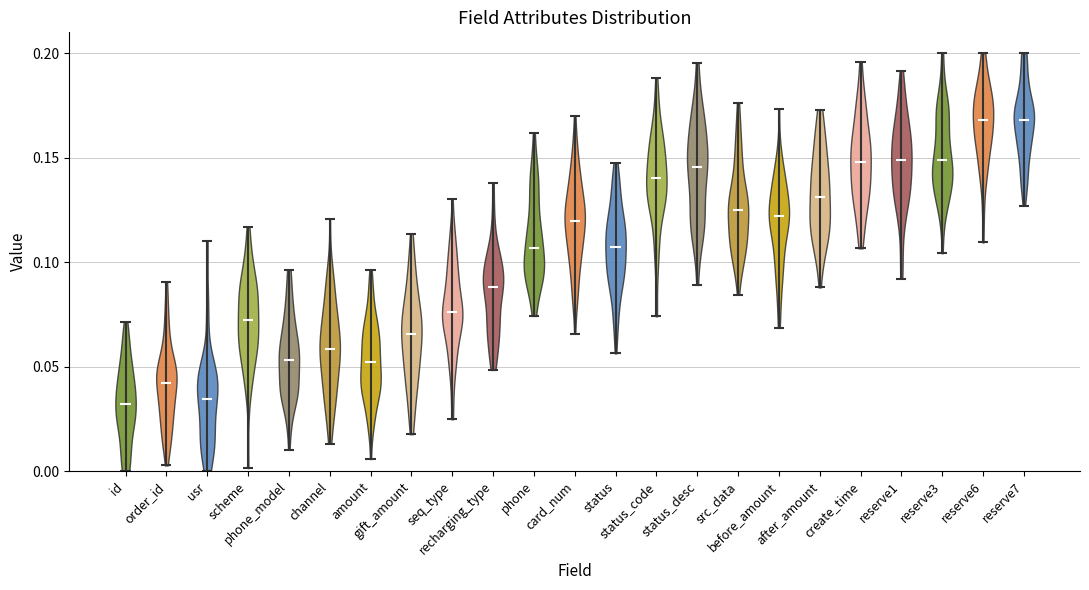

Reading left to right, read every violin against the y-axis: where its median line is, and the lowest and highest points it reaches. The values are not printed on the chart, so give them approximately, as read against the axis.

id: median line 0.030, lowest point 0.000, highest point 0.070
order_id: median line 0.040, lowest point 0.005, highest point 0.090
usr: median line 0.035, lowest point 0.000, highest point 0.110
scheme: median line 0.070, lowest point 0.000, highest point 0.115
phone_model: median line 0.055, lowest point 0.010, highest point 0.095
channel: median line 0.060, lowest point 0.015, highest point 0.120
amount: median line 0.050, lowest point 0.005, highest point 0.095
gift_amount: median line 0.065, lowest point 0.020, highest point 0.115
seq_type: median line 0.075, lowest point 0.025, highest point 0.130
recharging_type: median line 0.090, lowest point 0.050, highest point 0.140
phone: median line 0.105, lowest point 0.075, highest point 0.160
card_num: median line 0.120, lowest point 0.065, highest point 0.170
status: median line 0.105, lowest point 0.055, highest point 0.150
status_code: median line 0.140, lowest point 0.075, highest point 0.190
status_desc: median line 0.145, lowest point 0.090, highest point 0.195
src_data: median line 0.125, lowest point 0.085, highest point 0.175
before_amount: median line 0.120, lowest point 0.070, highest point 0.175
after_amount: median line 0.130, lowest point 0.090, highest point 0.175
create_time: median line 0.150, lowest point 0.105, highest point 0.195
reserve1: median line 0.150, lowest point 0.090, highest point 0.190
reserve3: median line 0.150, lowest point 0.105, highest point 0.200
reserve6: median line 0.170, lowest point 0.110, highest point 0.200
reserve7: median line 0.170, lowest point 0.125, highest point 0.200